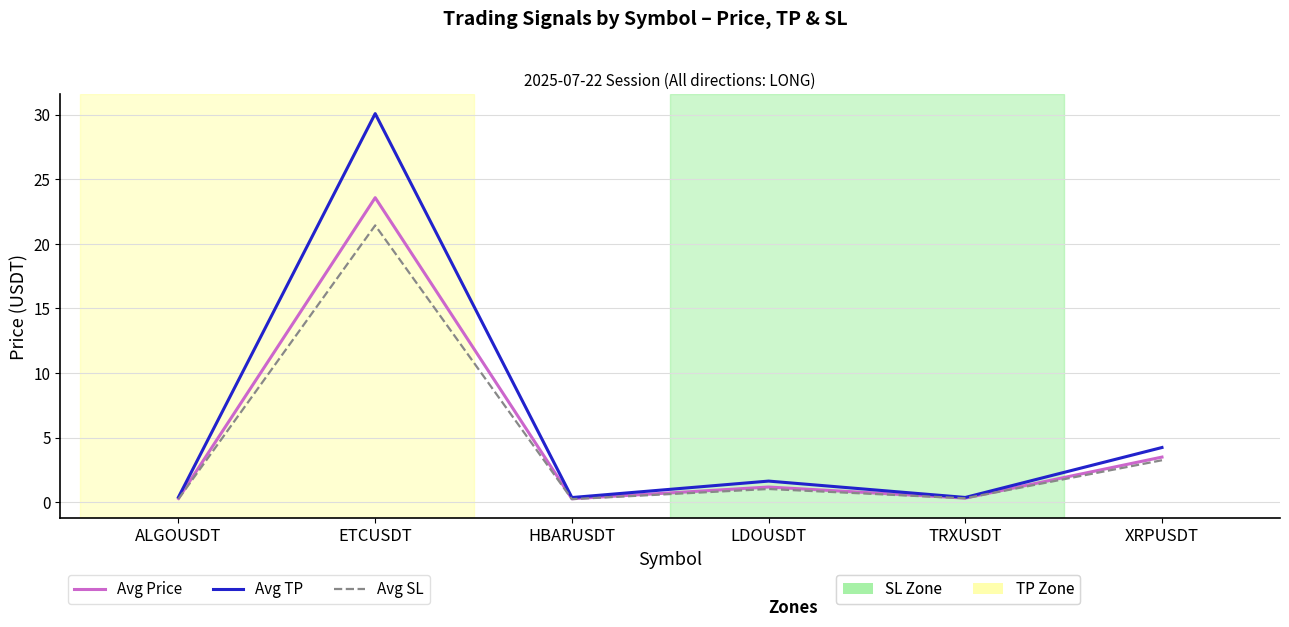

At which category is the sum across all series the highest?

ETCUSDT